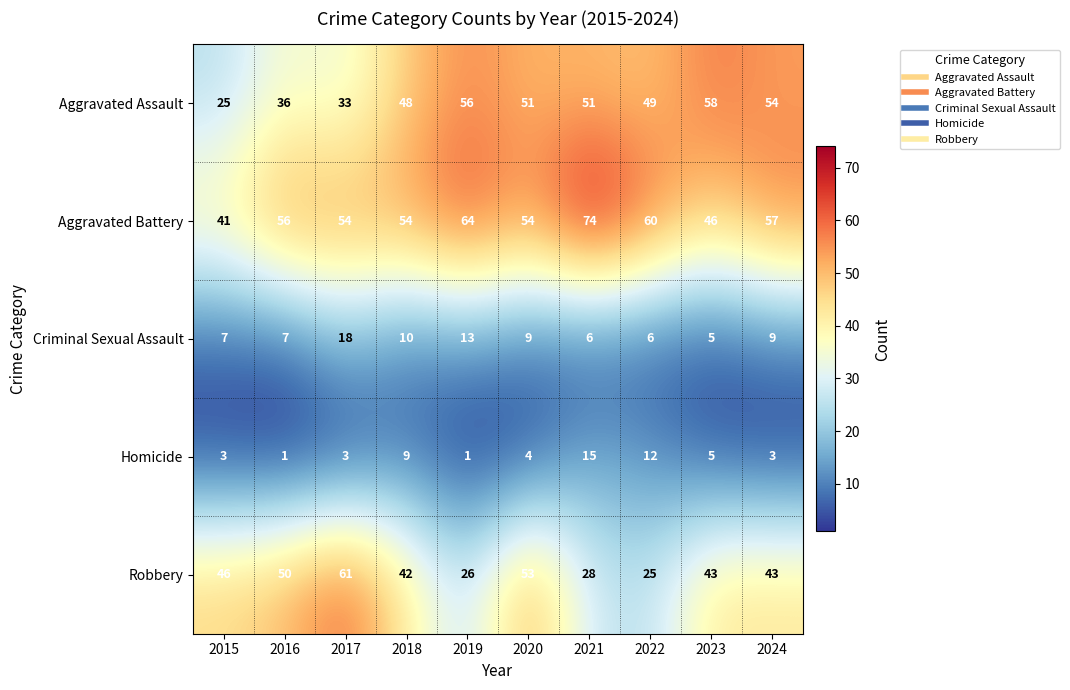

What is the total value across all series at 2018?

163